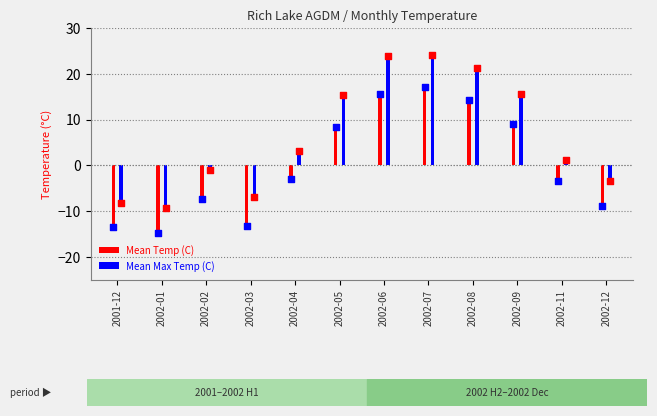

Which series has the largest total across all categories?

Mean Max Temp (C)